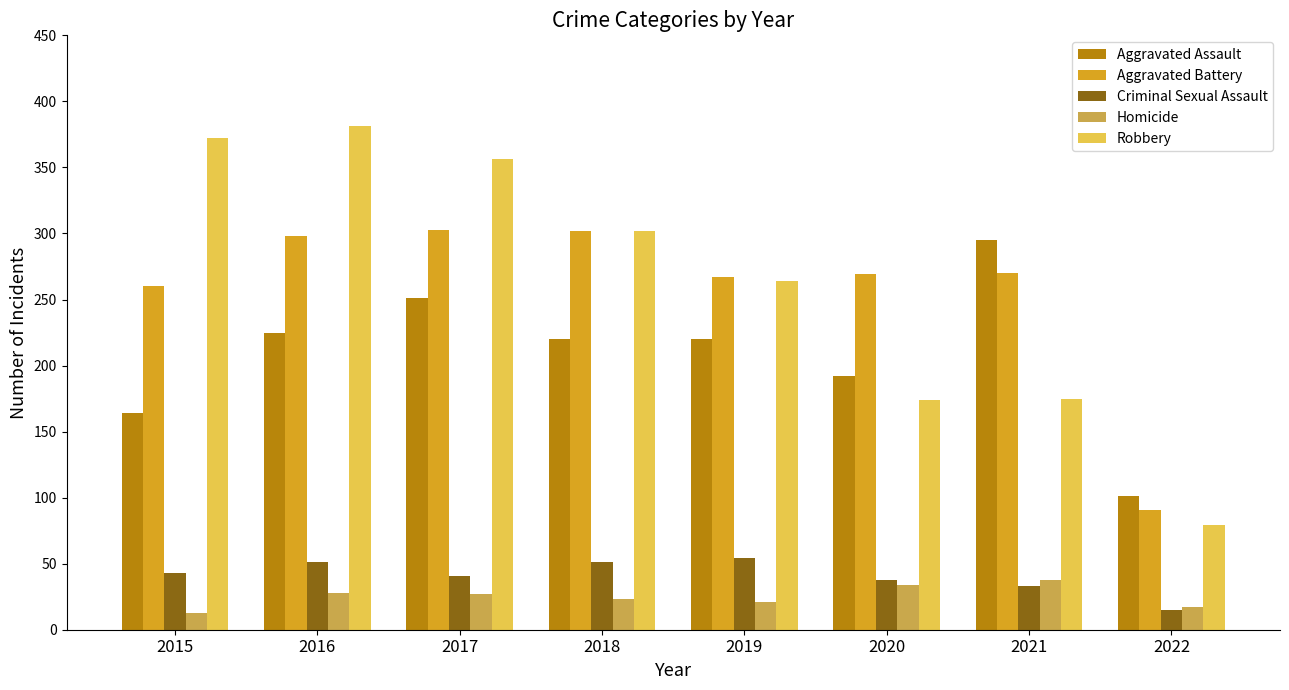

What is the difference between the maximum and minimum values in the Criminal Sexual Assault series?

39